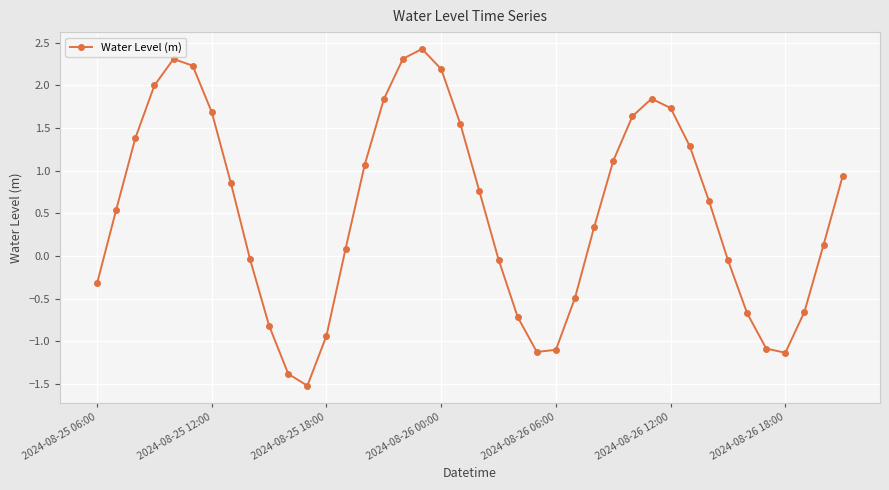

True or false: there are more than 1 points higher than both neighbors.

True